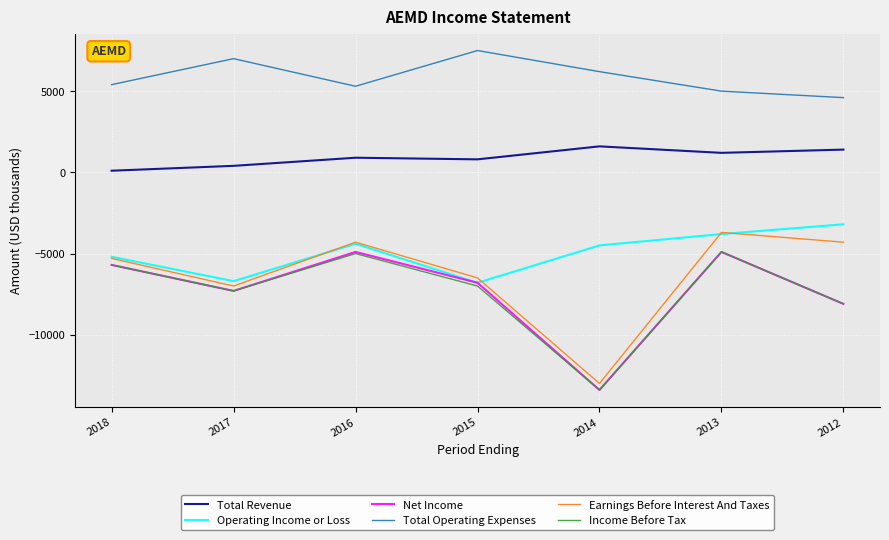

Reading right to left, list all the values displayed in this chart.

Total Revenue: 2012=1400	2013=1200	2014=1600	2015=800	2016=900	2017=400	2018=100
Operating Income or Loss: 2012=-3200	2013=-3800	2014=-4500	2015=-6800	2016=-4400	2017=-6700	2018=-5200
Net Income: 2012=-8100	2013=-4900	2014=-13400	2015=-6800	2016=-4900	2017=-7300	2018=-5700
Total Operating Expenses: 2012=4600	2013=5000	2014=6200	2015=7500	2016=5300	2017=7000	2018=5400
Earnings Before Interest And Taxes: 2012=-4300	2013=-3700	2014=-13000	2015=-6500	2016=-4300	2017=-7000	2018=-5300
Income Before Tax: 2012=-8100	2013=-4900	2014=-13400	2015=-7000	2016=-5000	2017=-7300	2018=-5700